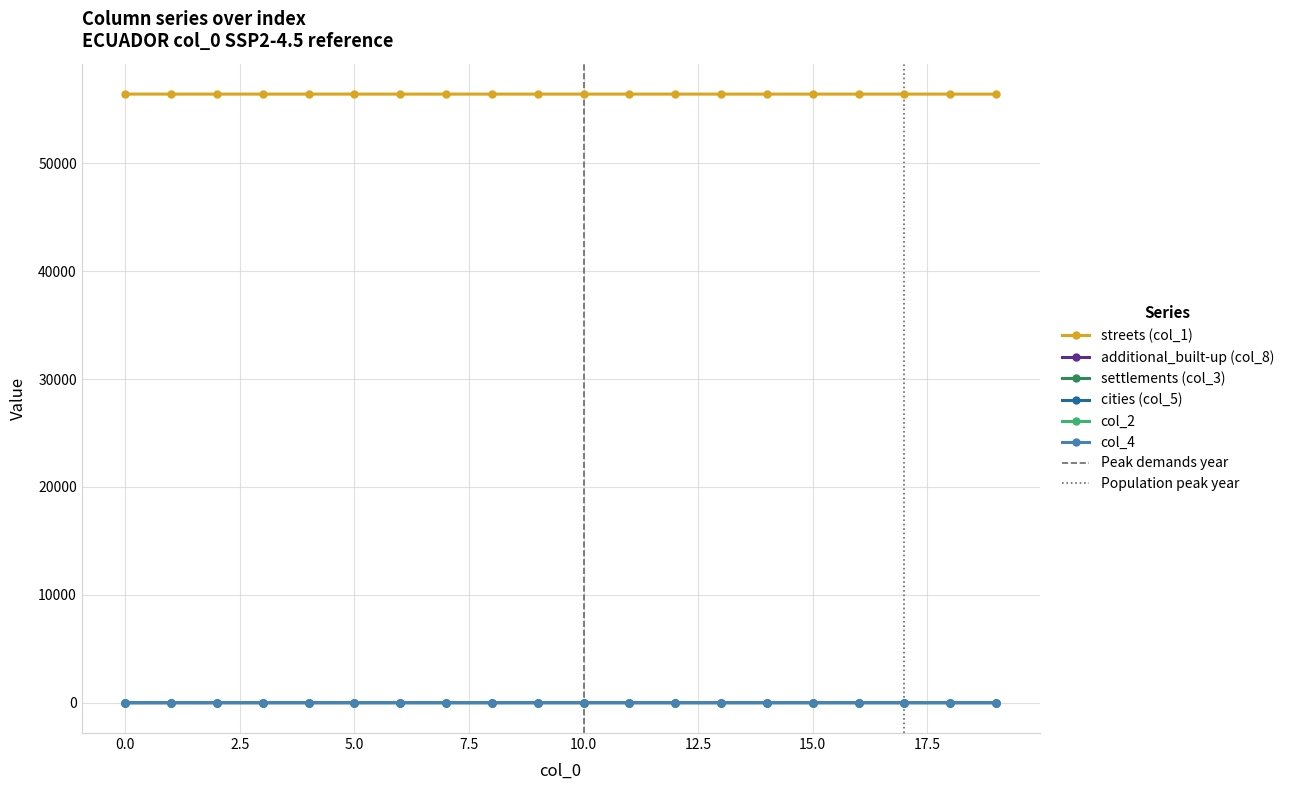

At how many categories does at least one series exceed 48962?

20